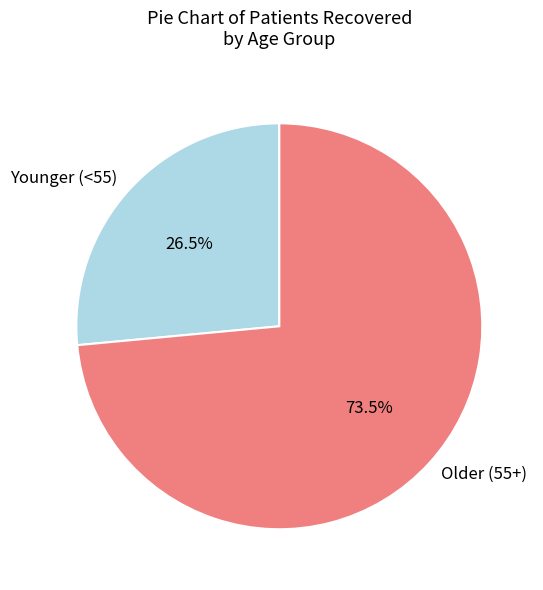

Between Older (55+) and Younger (<55), which is larger?

Older (55+)